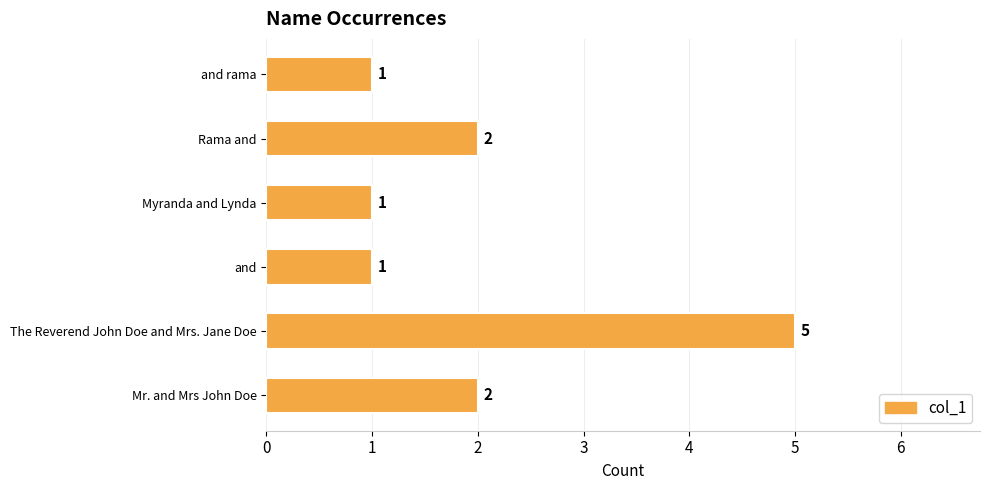

What is the smallest value displayed?

1